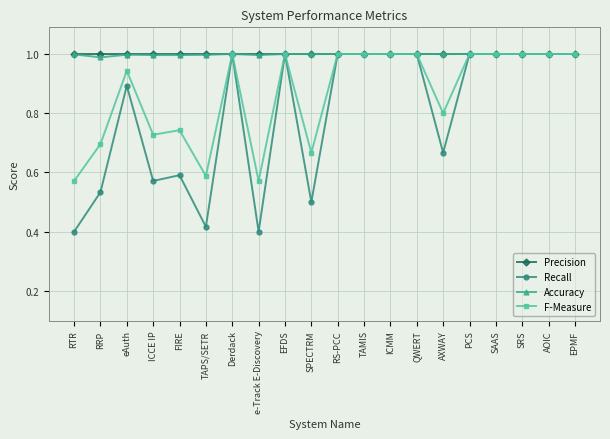

The Precision series shows 1.0 at e-Track E-Discovery. True or false?

True